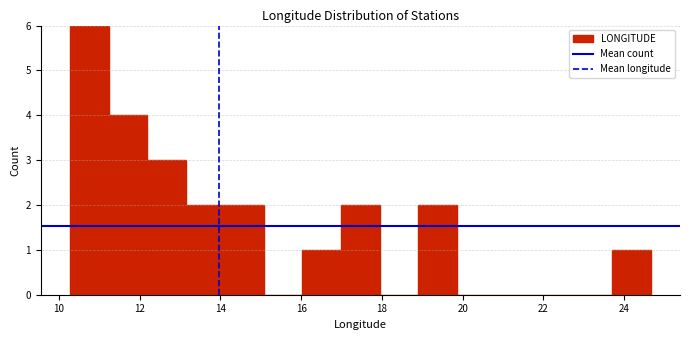

What is the height of the bar covering 16.0 to 17.0 on the x-axis? Neither the bar edges nor the heights are printed on the chart, so give them approximately, as read against the axes.

1